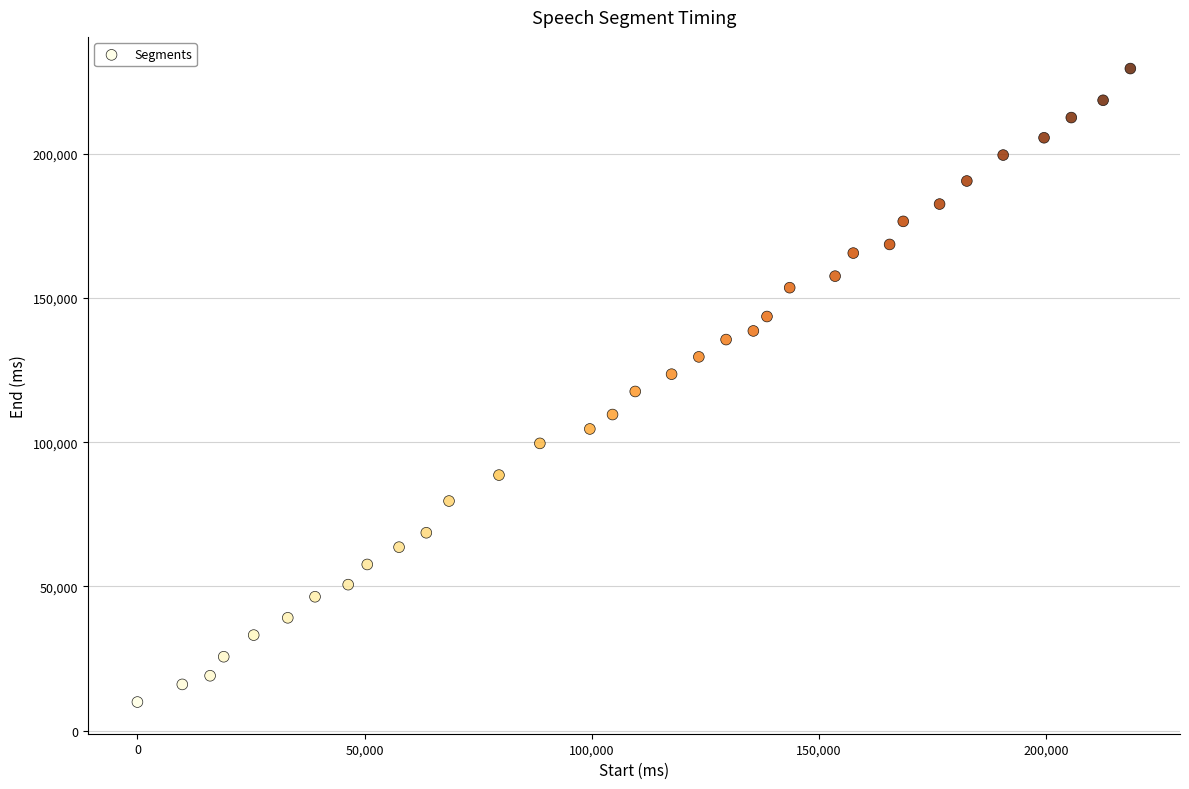

What is the range of X values (max minus min)?

218600